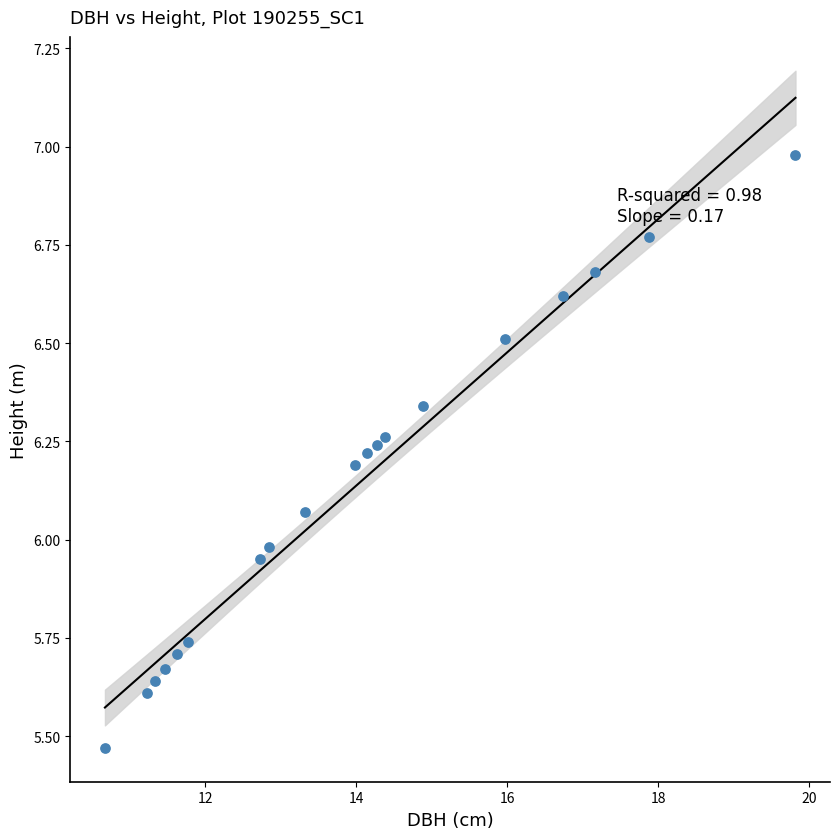

What is the range of X values (max minus min)?

9.2